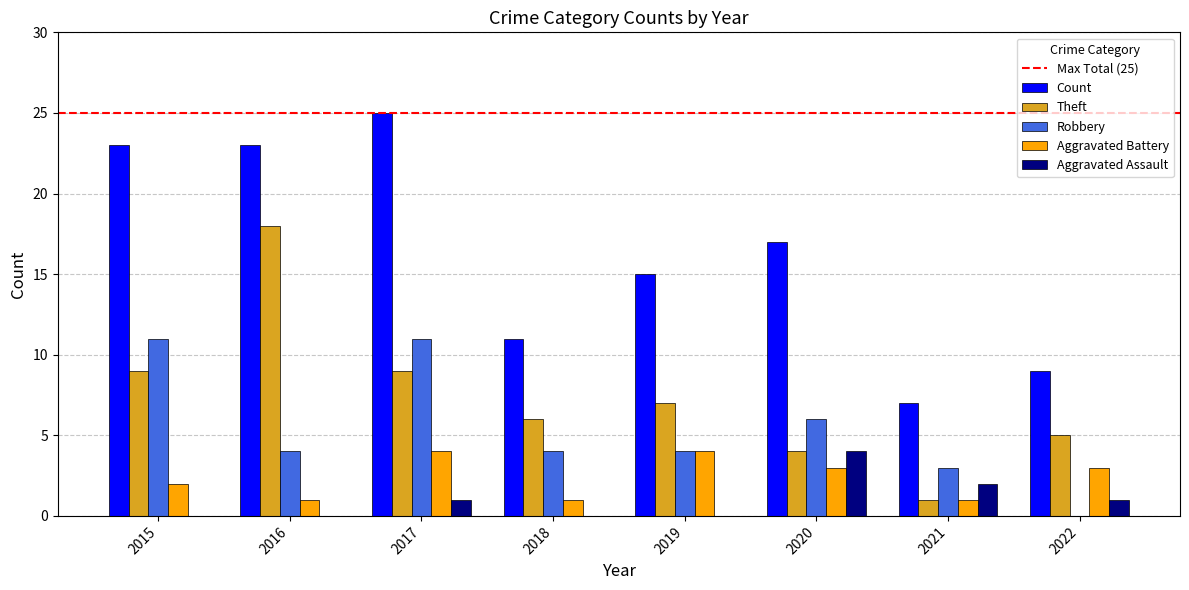

Reading right to left, list all the values displayed in this chart.

Count: 9	7	17	15	11	25	23	23
Theft: 5	1	4	7	6	9	18	9
Robbery: 0	3	6	4	4	11	4	11
Aggravated Battery: 3	1	3	4	1	4	1	2
Aggravated Assault: 1	2	4	0	0	1	0	0